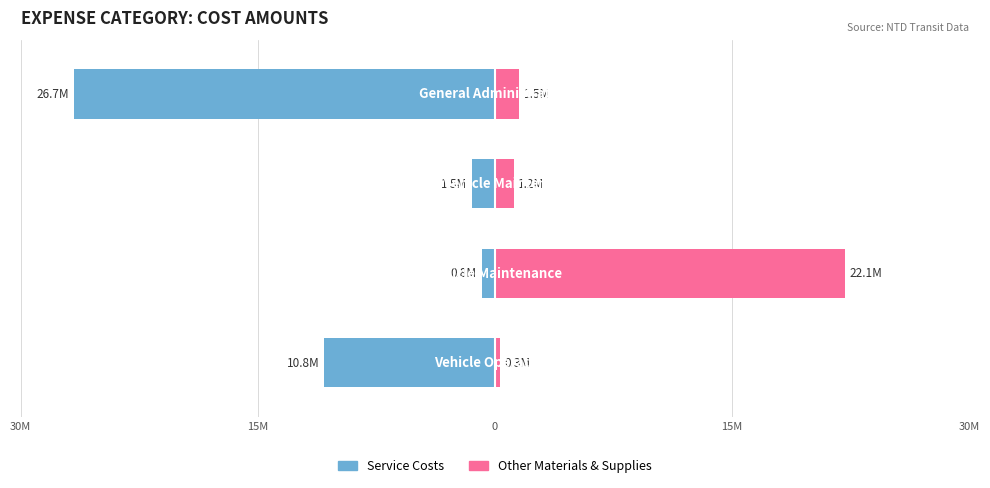

What is the average value of the Service_Costs_Amt series?

-9937517